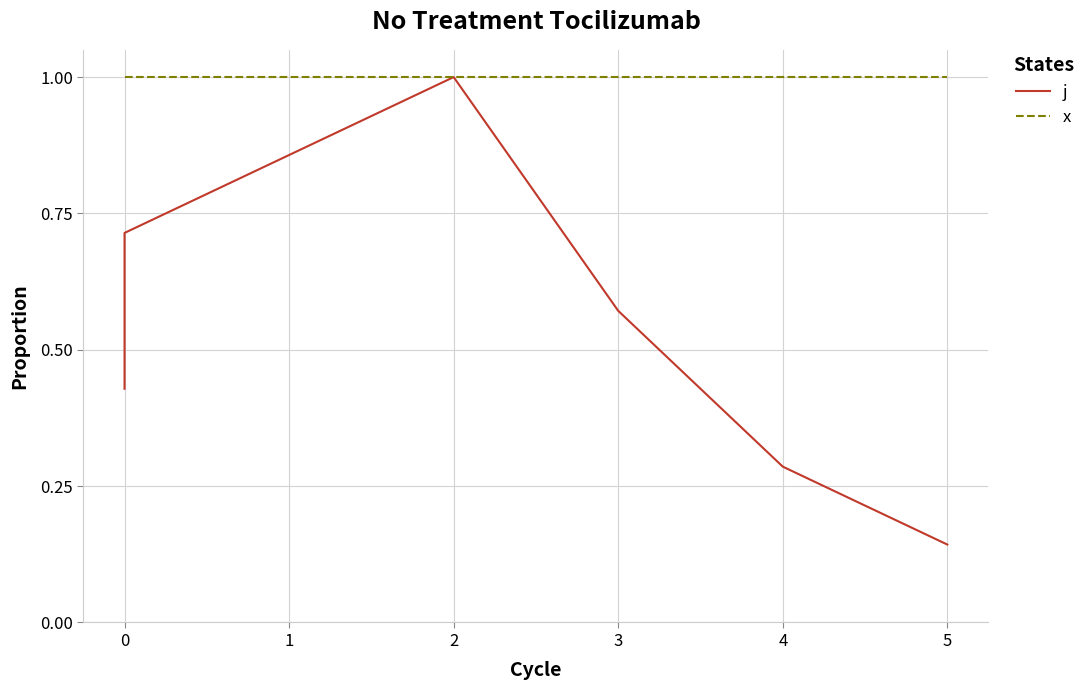

Which category has the lowest value across all series?

5